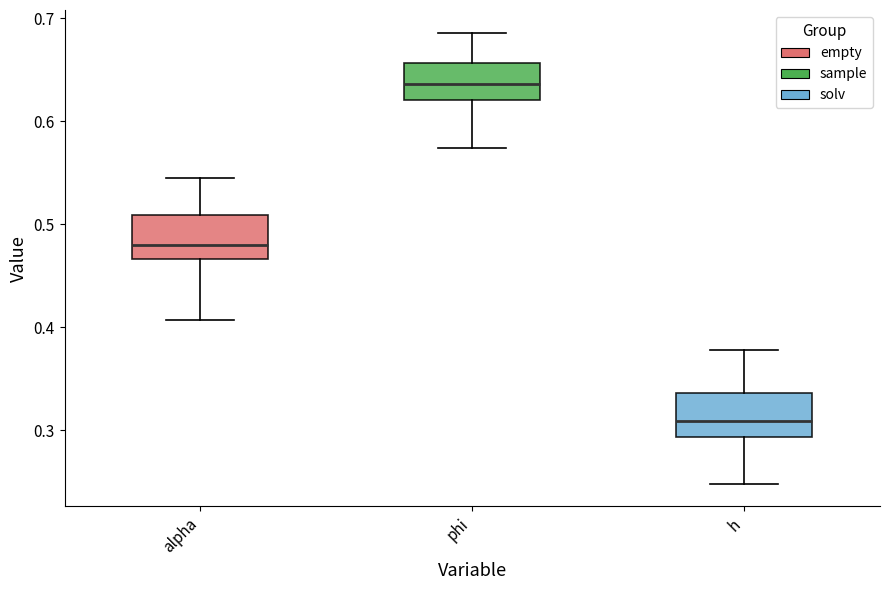

Reading left to right, transcribe this box plot: for each box, give where its median line is, the range the box spans, and where its two whiskers end, as read against the y-axis. The values are not printed on the chart, so give them approximately, as read against the axis.

alpha: median 0.48, box 0.47 to 0.51, whiskers 0.41 to 0.55
phi: median 0.64, box 0.62 to 0.66, whiskers 0.57 to 0.69
h: median 0.31, box 0.29 to 0.34, whiskers 0.25 to 0.38